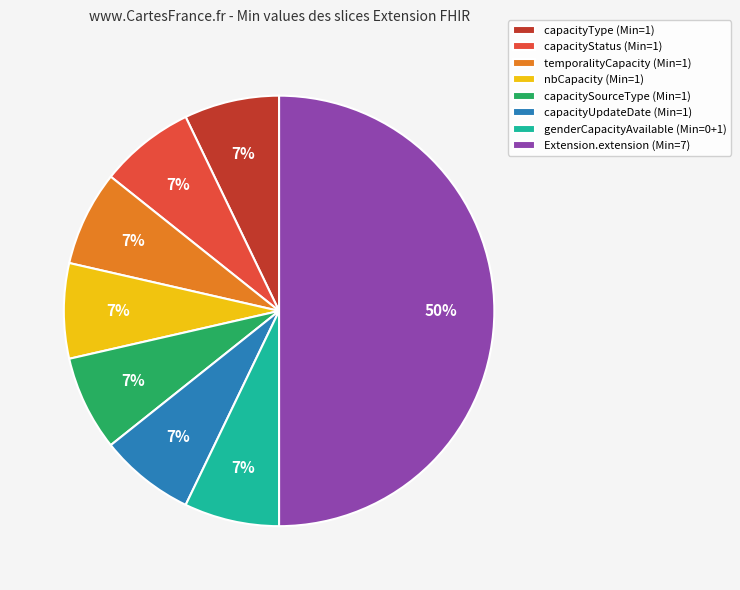

True or false: capacitySourceType (Min=1) accounts for 17% of the total.

False